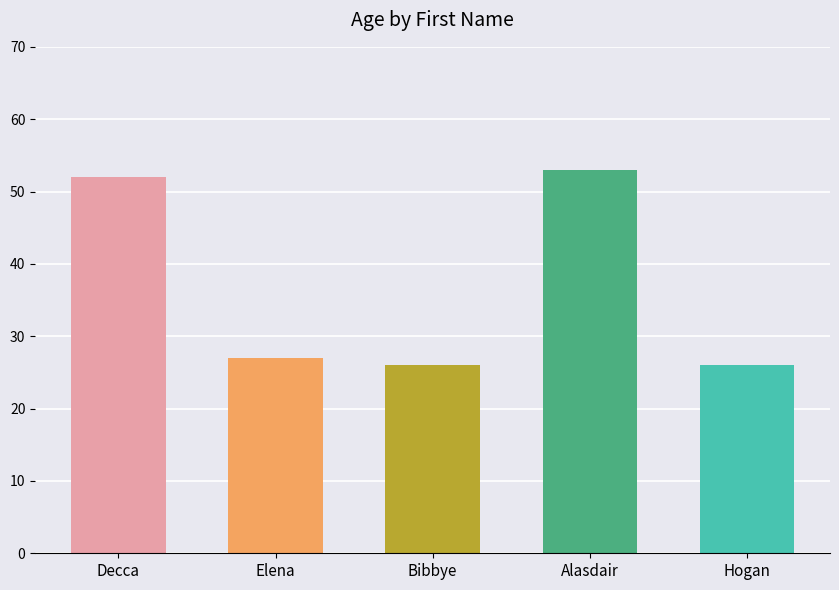

What is the average value?

37